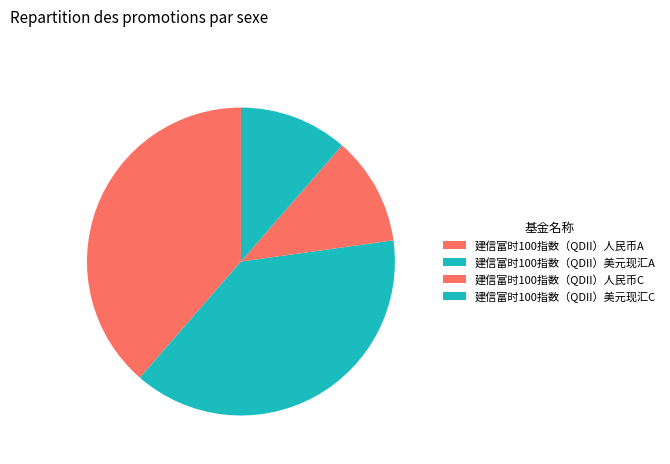

What percentage is the 建信富时100指数（QDII）美元现汇C slice, to the nearest percent?

11%